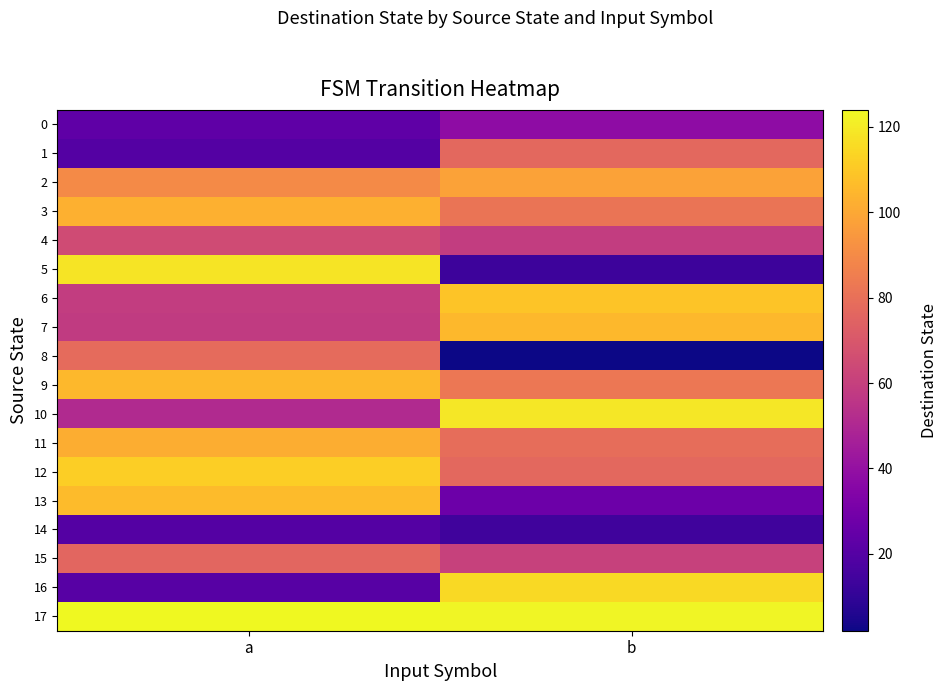

Reading right to left, what are all the values shown in this chart?

0: b=38	a=23
1: b=77	a=20
2: b=98	a=90
3: b=82	a=103
4: b=59	a=65
5: b=13	a=118
6: b=109	a=59
7: b=105	a=58
8: b=2	a=78
9: b=83	a=105
10: b=119	a=51
11: b=79	a=102
12: b=77	a=112
13: b=27	a=106
14: b=14	a=20
15: b=61	a=76
16: b=115	a=21
17: b=123	a=124